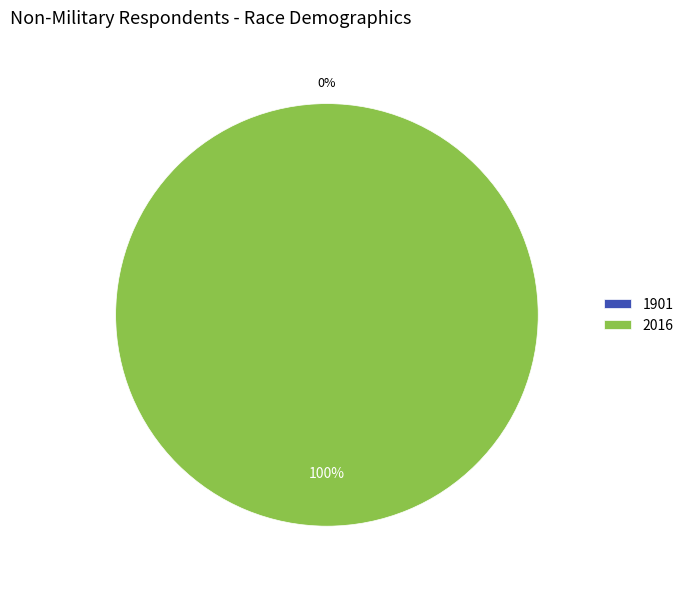

Which slice is the smallest?

1901